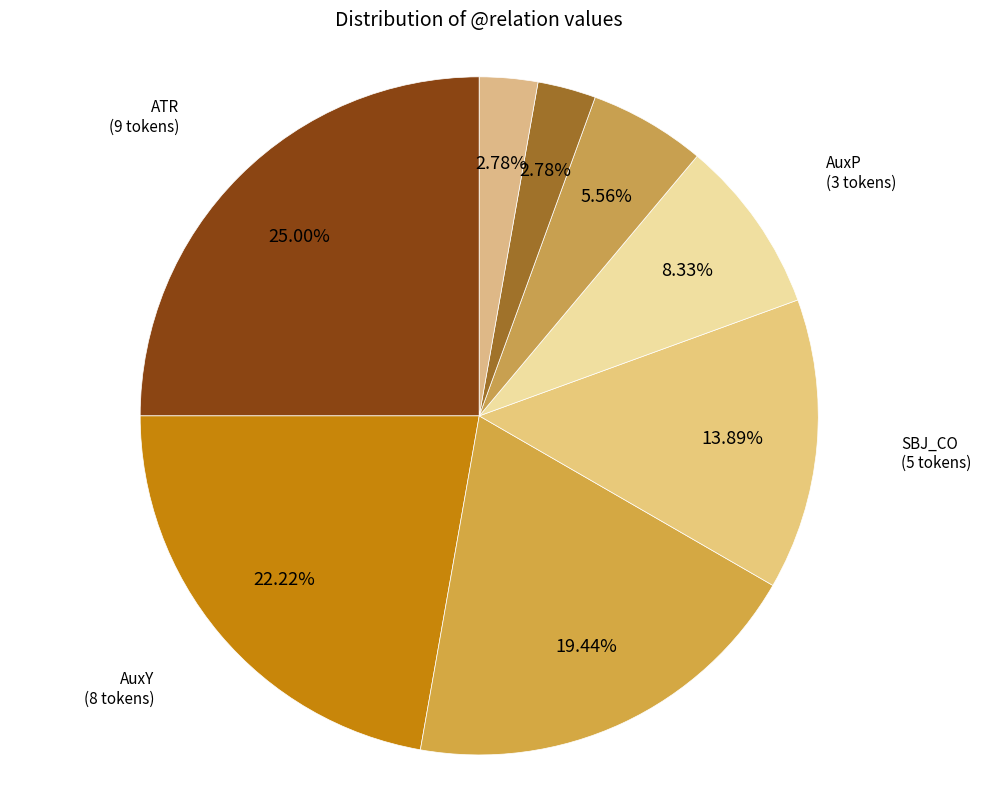

How many slices are in this pie chart?

8